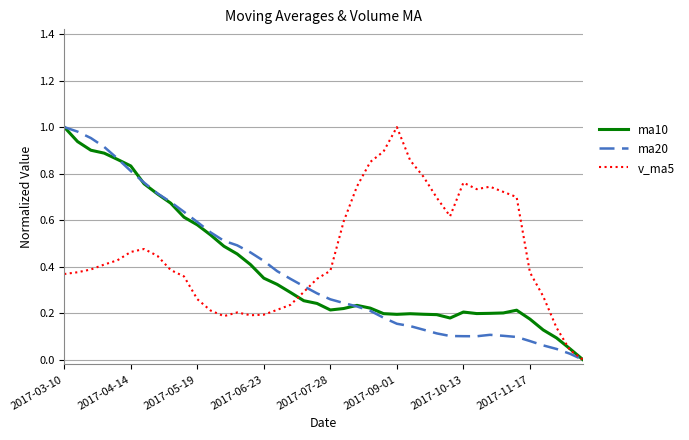

Which series has the largest total across all categories?

v_ma5